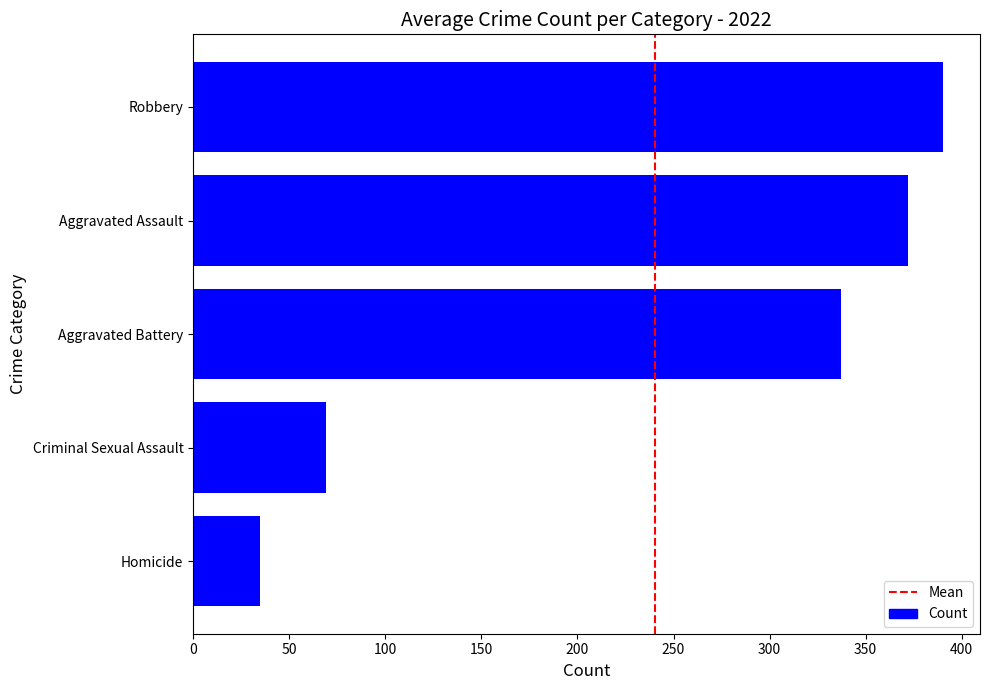

Reading bottom to top, what are all the values shown in this chart?

35	69	337	372	390